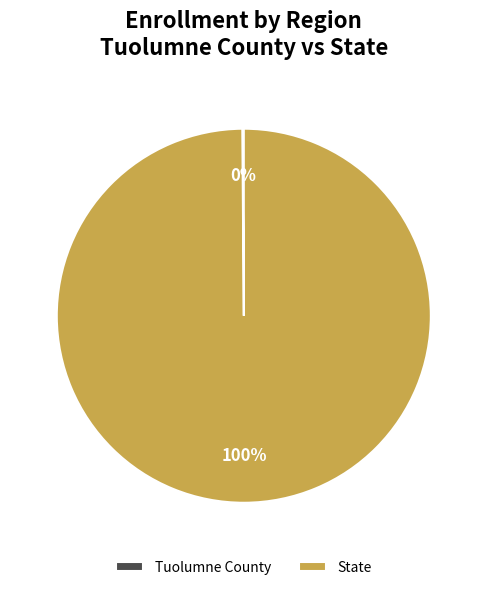

The State slice represents 100% of the pie. True or false?

True